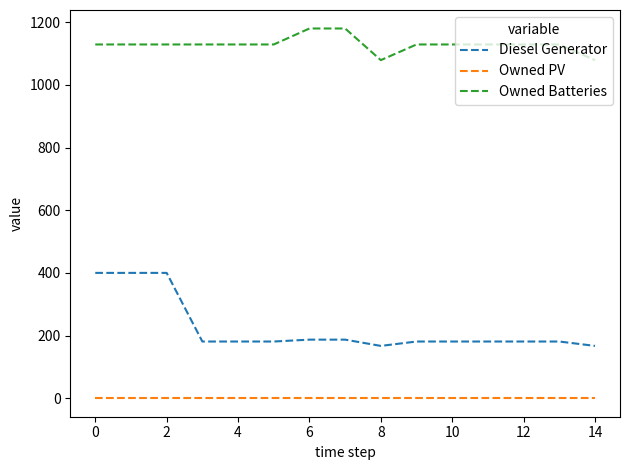

True or false: Owned Batteries and Diesel Generator cross at least once.

False